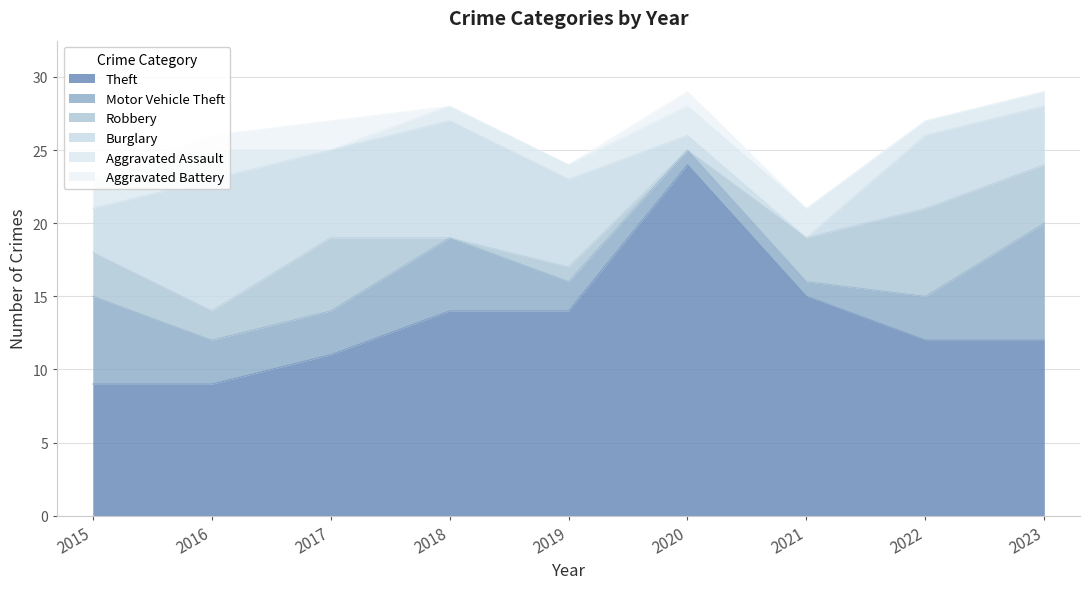

The Aggravated Battery series shows -1 at 2023. True or false?

False